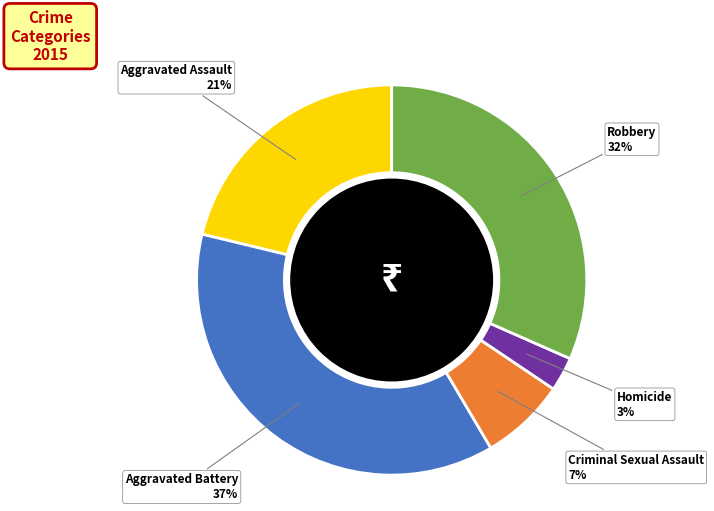

Combined, do Robbery and Aggravated Battery account for over 50%?

Yes